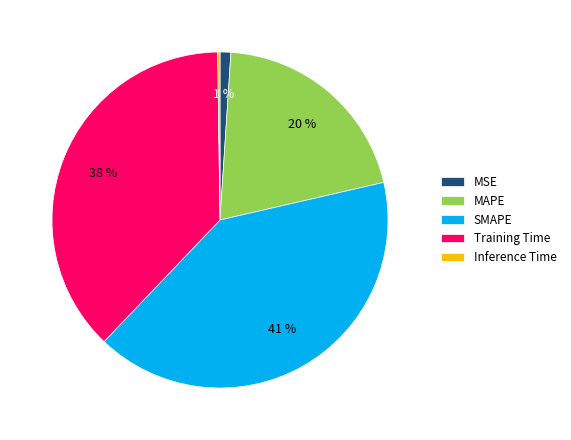

Do Training Time and MAPE together represent more than half of the pie?

Yes